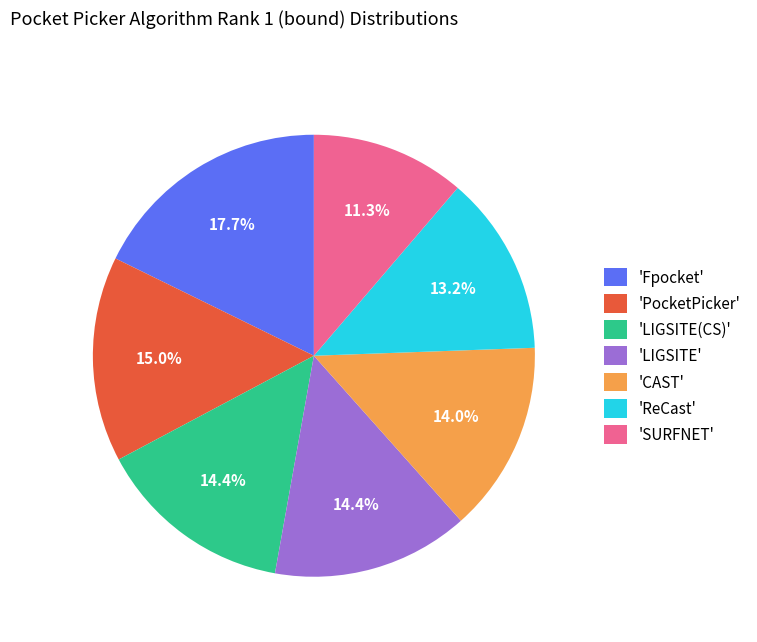

Is 'SURFNET' the majority of the pie?

No